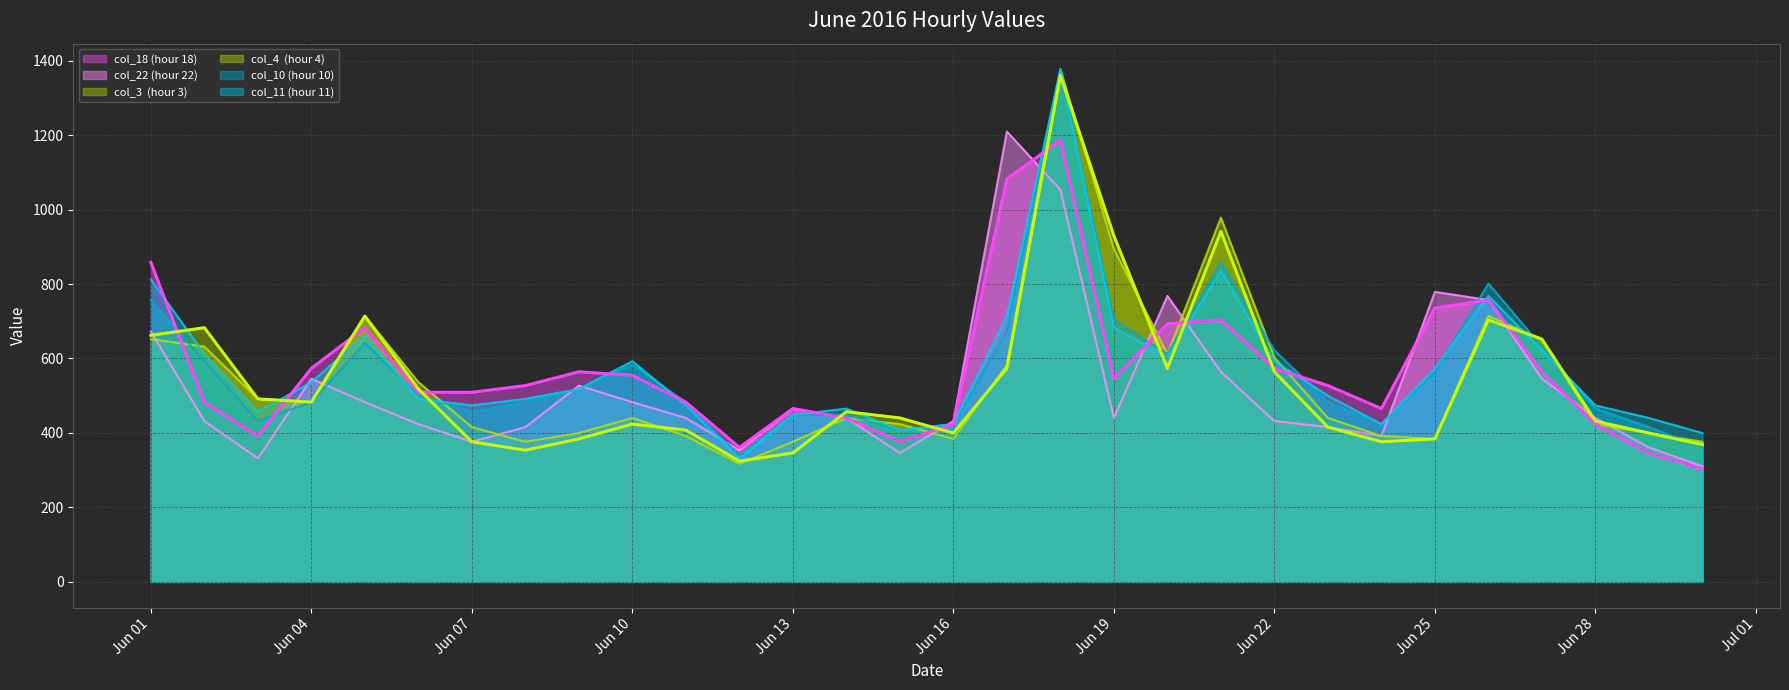

At which category does the chart reach its minimum across all series?

2016/06/30